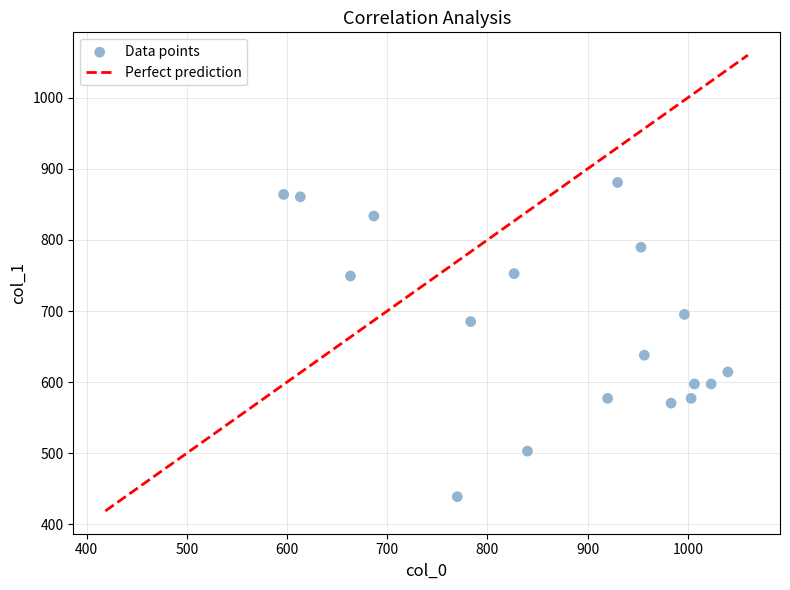

What is the range of X values (max minus min)?

443.3